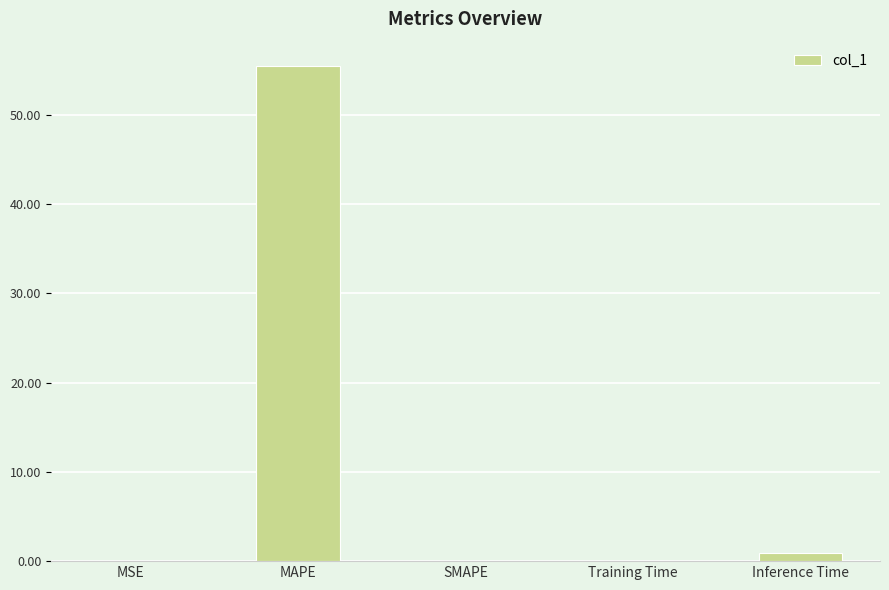

What is the average value?

11.3